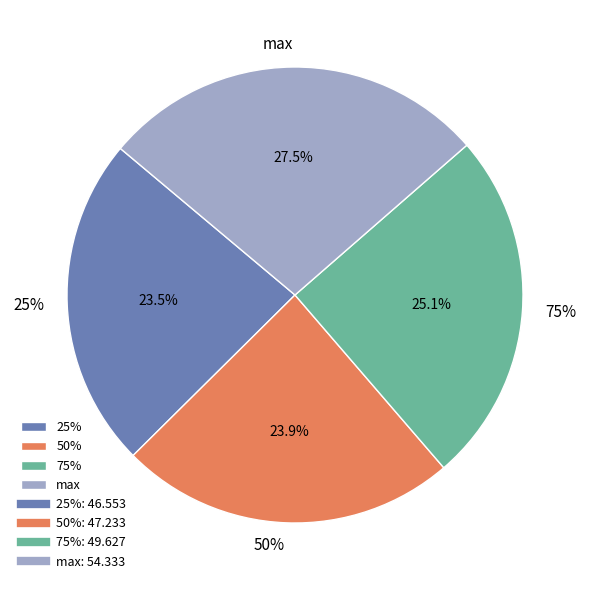

Which slice is the smallest?

25%